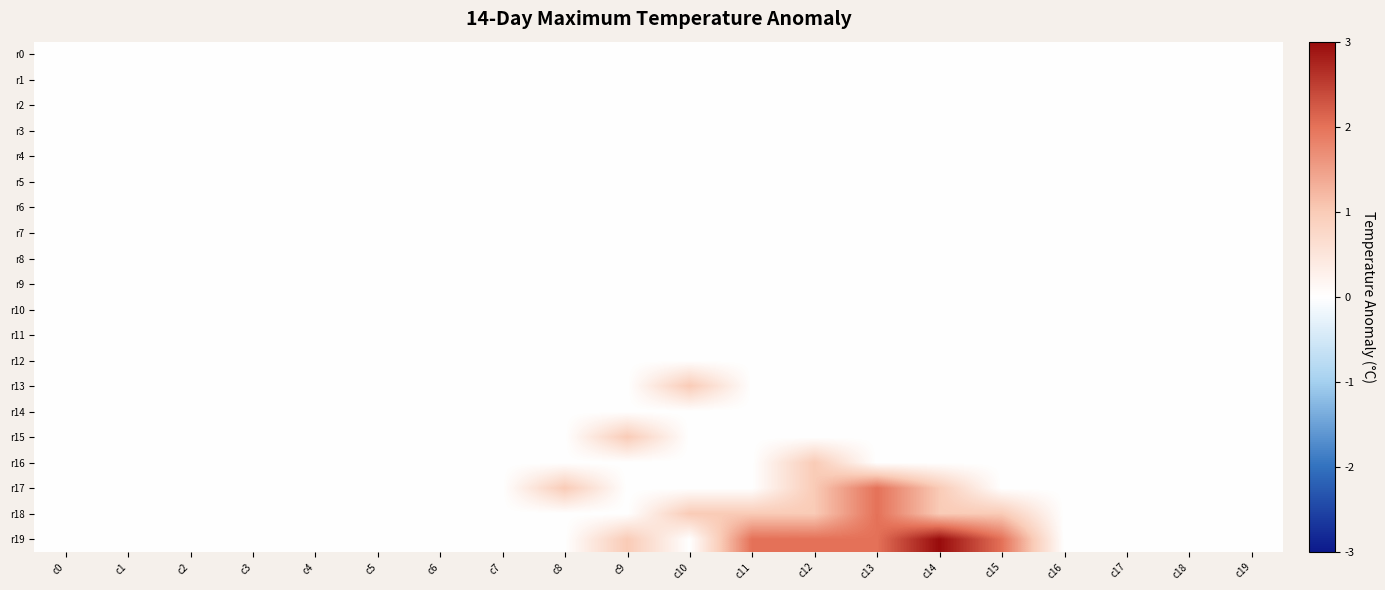

At which category is the sum across all series the highest?

c13